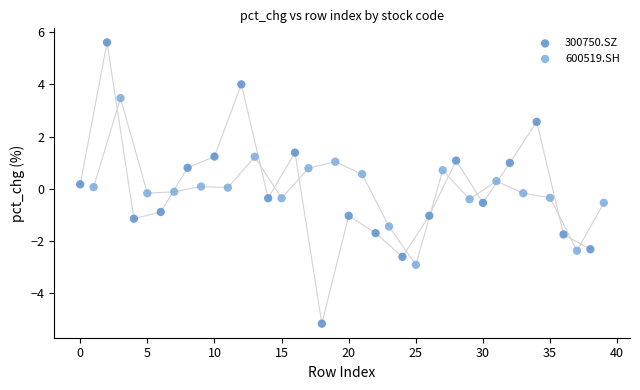

Which series contains the lowest Y value?

300750.SZ